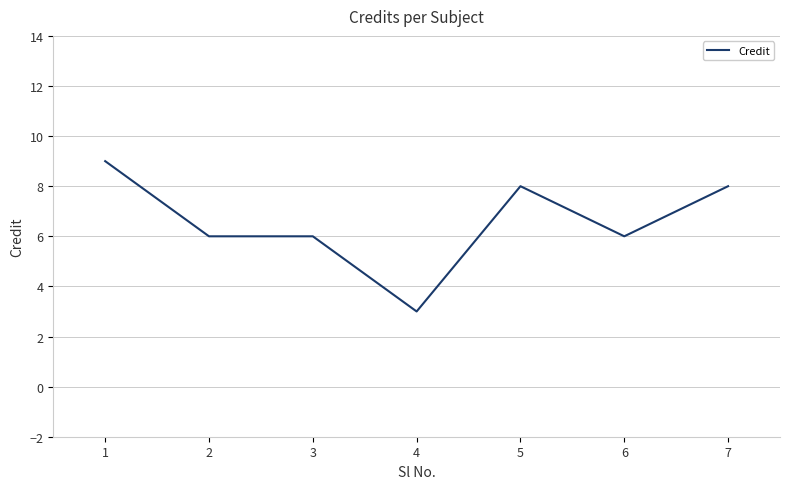

How many distinct data groups are displayed?

1